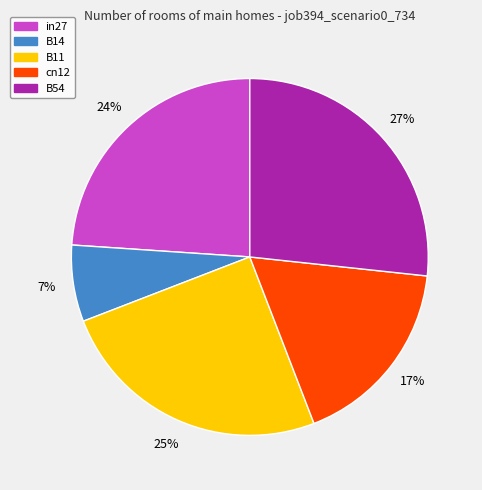

What is the largest slice in the pie chart?

B54